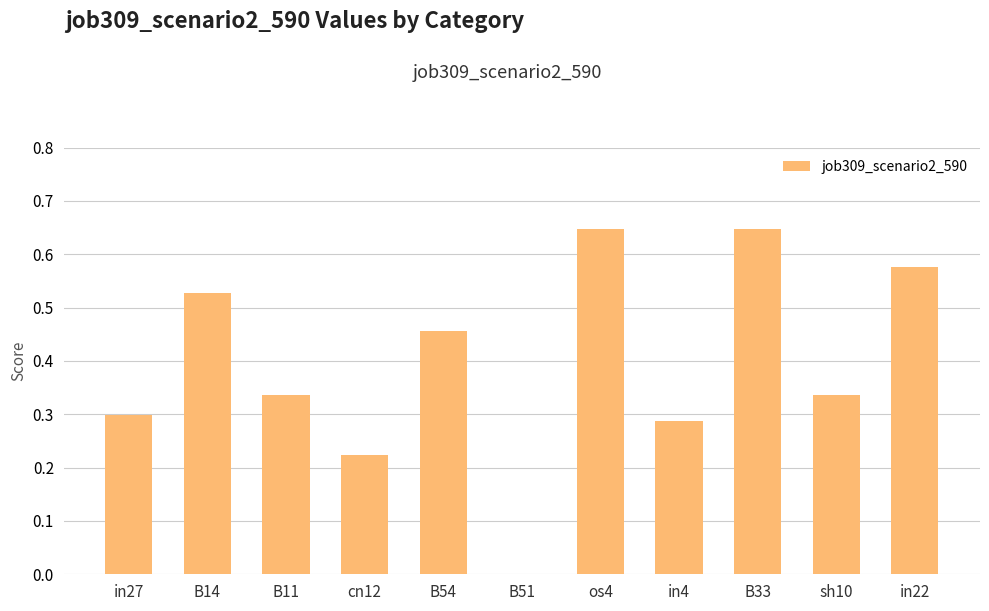

True or false: the data shows 0.3 at sh10.

True